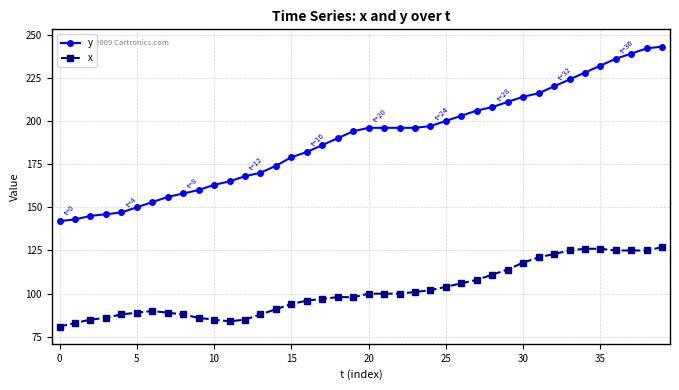

What is the value of the x point at the 3rd from the left?

85